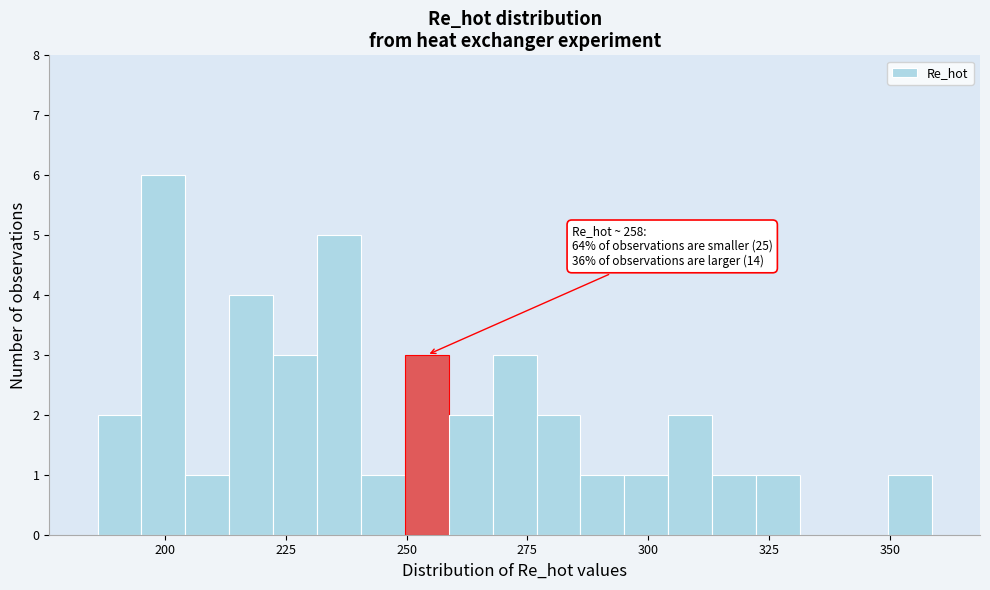

Around what value on the x-axis is the tallest bar? Give the approximate position of its centre, as read against the axis.

200